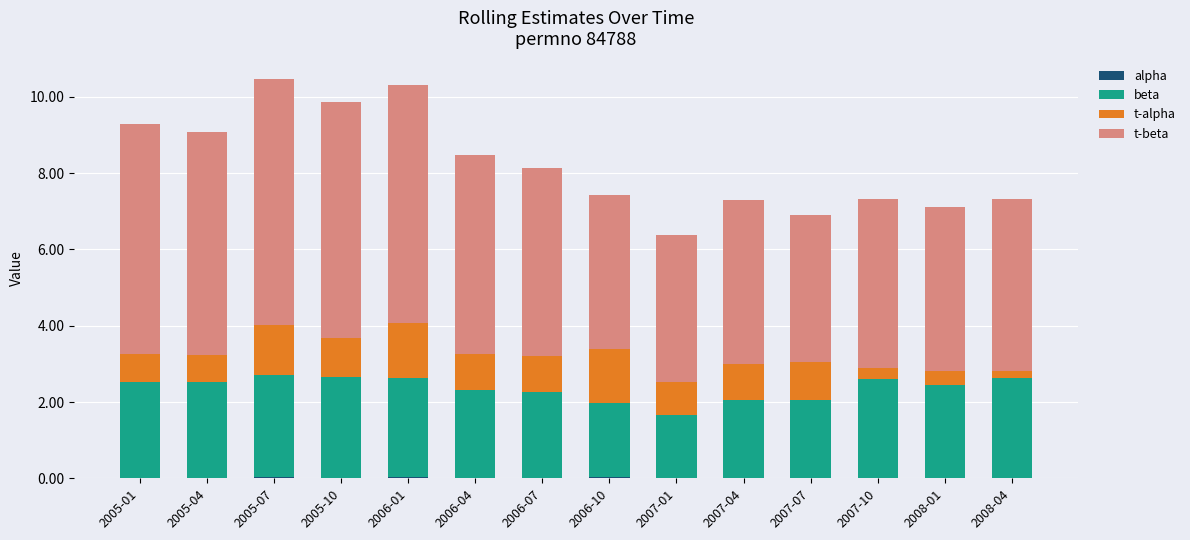

Are the bars horizontal?

No